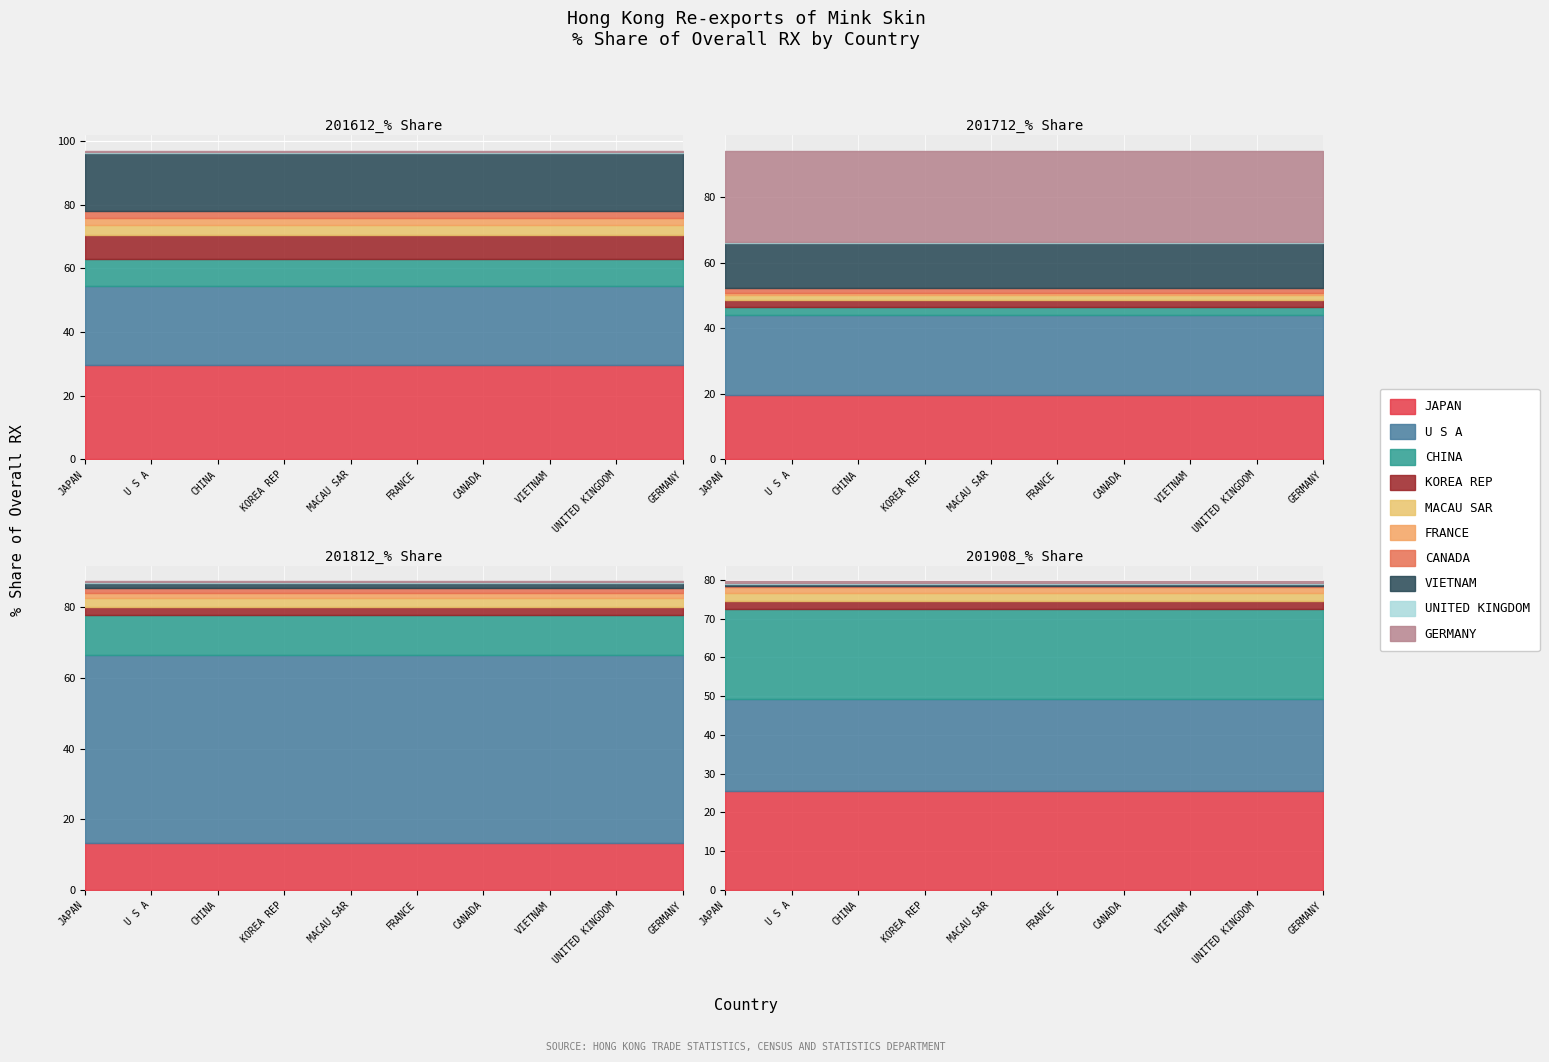

What is the smallest value displayed?

0.1